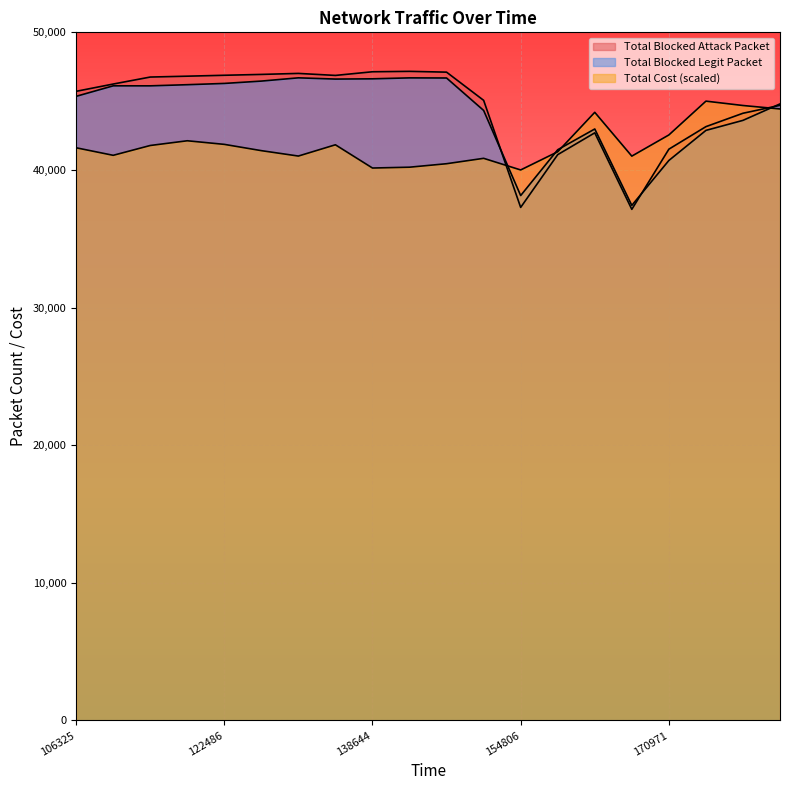

What is the highest value of the Total Blocked Attack Packet series?

47165.0